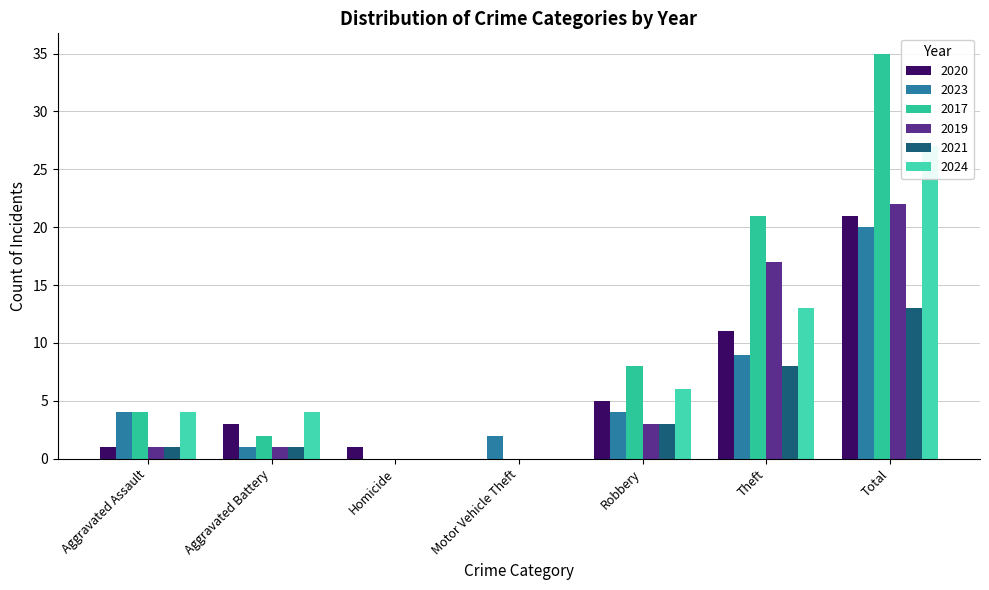

What is the label of the 7th bar from the left?

Total